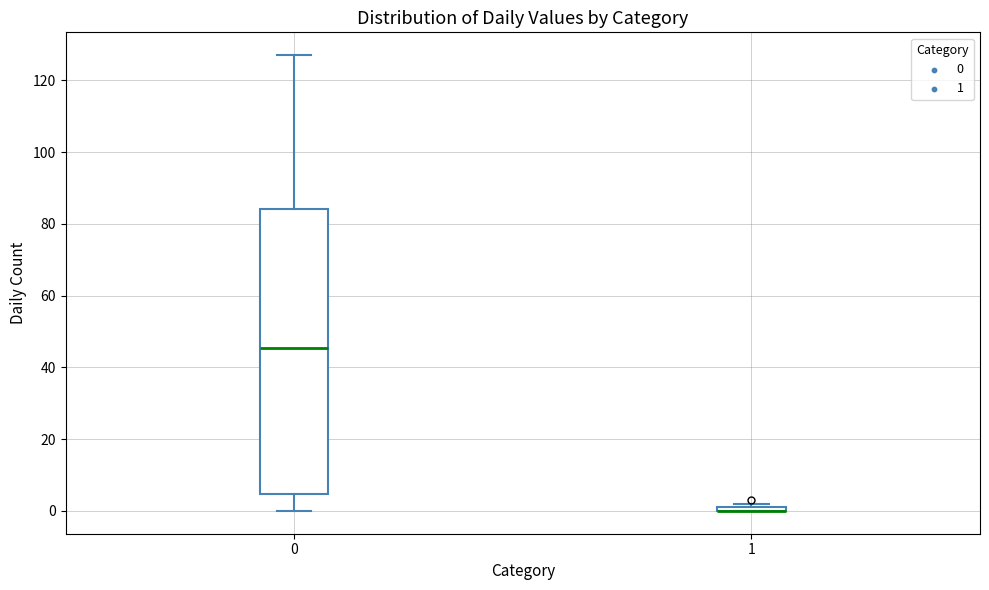

Where is the lower edge of the box at x = 0 on the y-axis? The values are not printed on the chart, so give them approximately, as read against the axis.

4